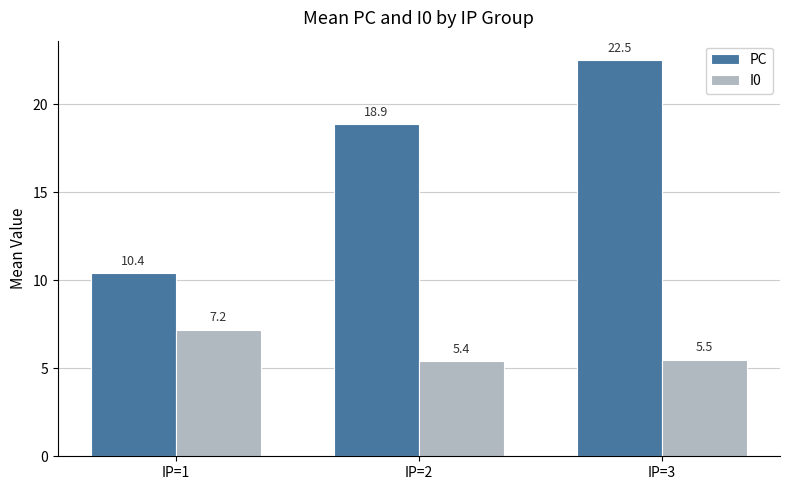

What is the spread (max minus min) of values at IP=2?

13.5